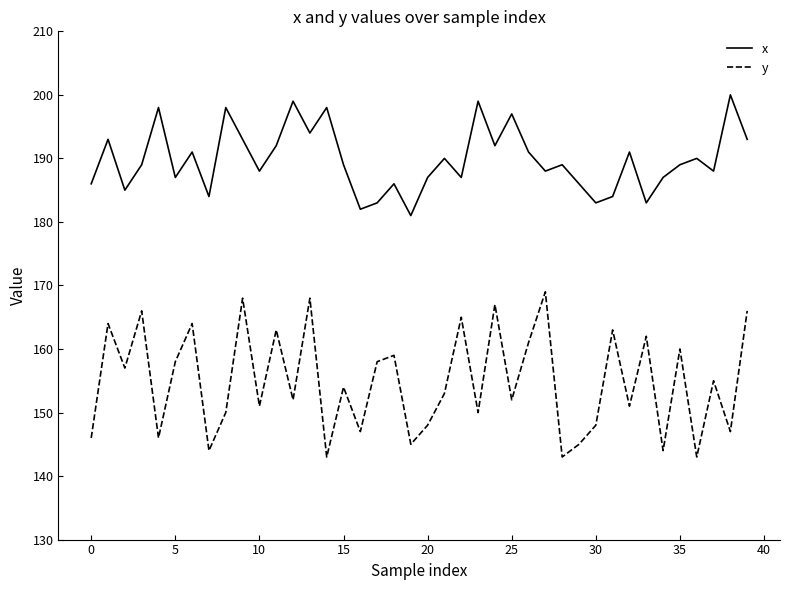

Which series has the largest total across all categories?

x